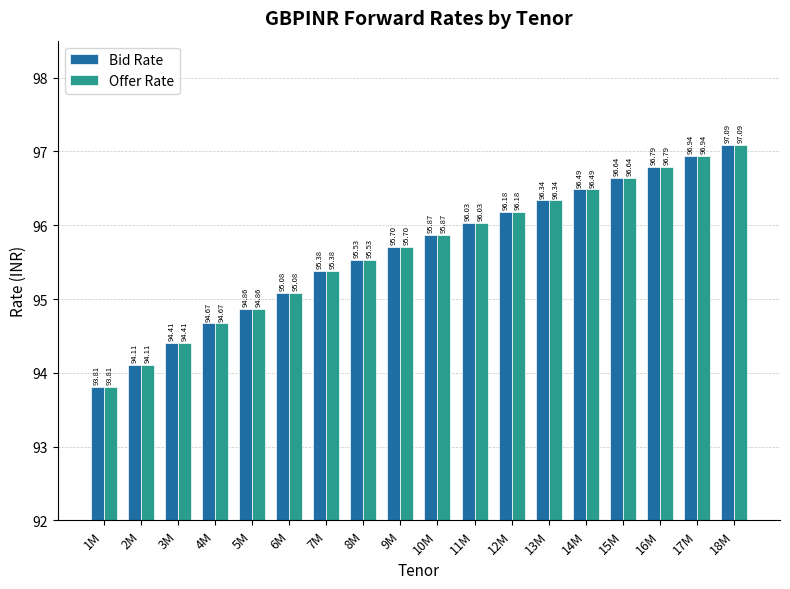

What is the minimum value shown in the chart?

93.8